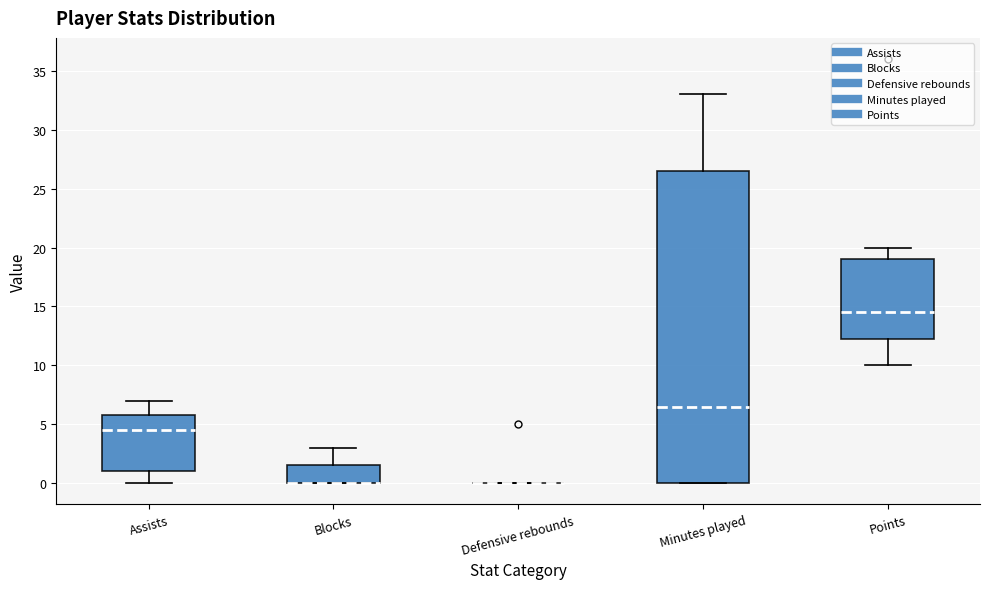

Reading left to right, read every box against the y-axis: the position of its median line, the range the box covers, and the ends of its whiskers. The values are not printed on the chart, so give them approximately, as read against the axis.

Assists: median 4.5, box 1.0 to 6.0, whiskers 0.0 to 7.0
Blocks: median 0.0 (drawn on the box's lower edge), box 0.0 to 1.5, whiskers 0.0 to 3.0
Defensive rebounds: box collapsed to a line at 0.0, whiskers 0.0 to 0.0
Minutes played: median 6.5, box 0.0 to 26.5, whiskers 0.0 to 33.0
Points: median 14.5, box 12.5 to 19.0, whiskers 10.0 to 20.0